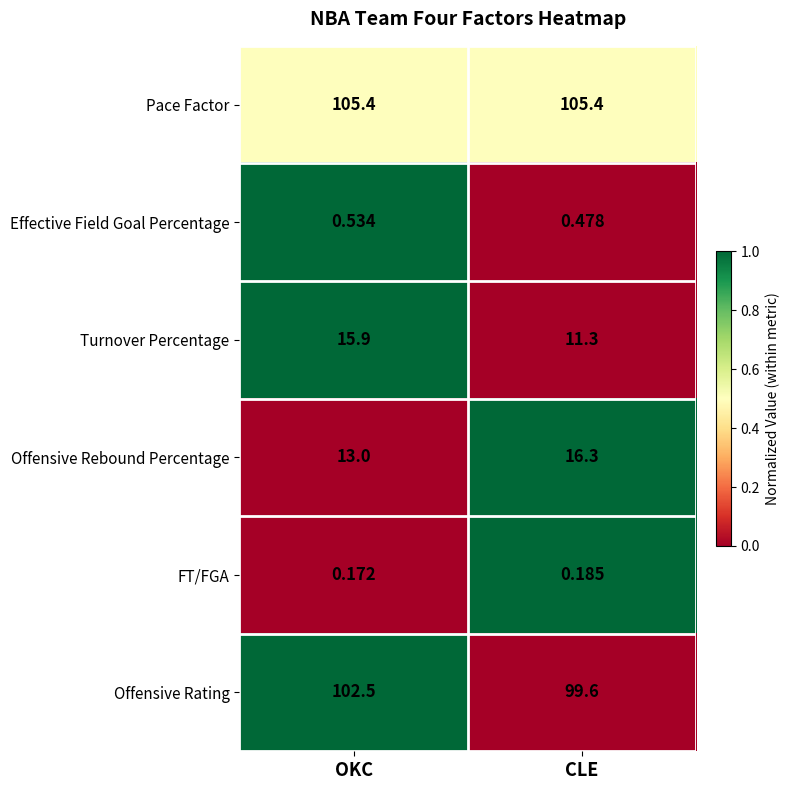

List the series in order of their peak value, lowest first.

FT/FGA, Effective Field Goal Percentage, Turnover Percentage, Offensive Rebound Percentage, Offensive Rating, Pace Factor